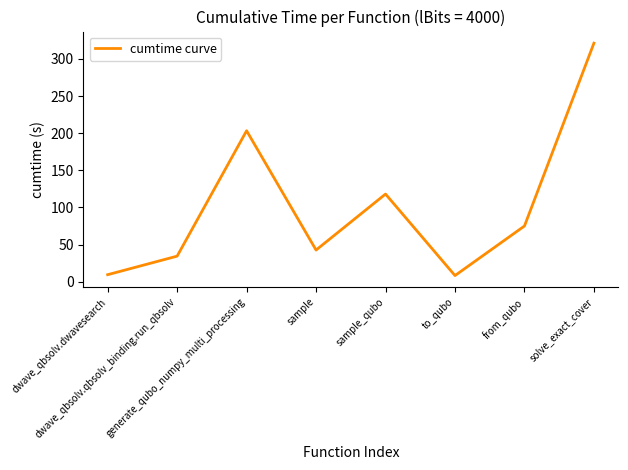

Is it true that the value at dwave_qbsolv.dwavesearch is 9.4?

True